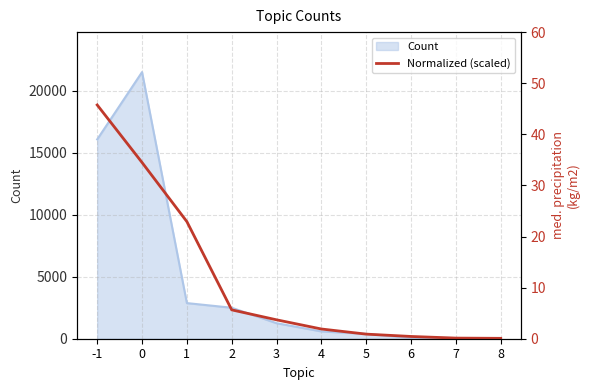

Reading left to right, list all the values displayed in this chart.

45.7	34.5	22.9	5.6	3.7	1.9	0.9	0.4	0.1	0.1